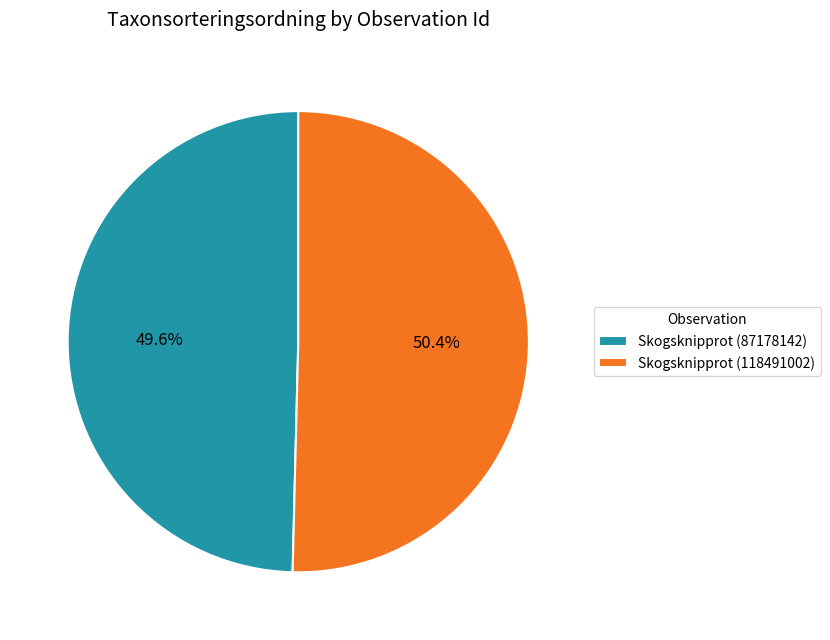

What is the smallest slice in the pie chart?

Skogsknipprot (87178142)